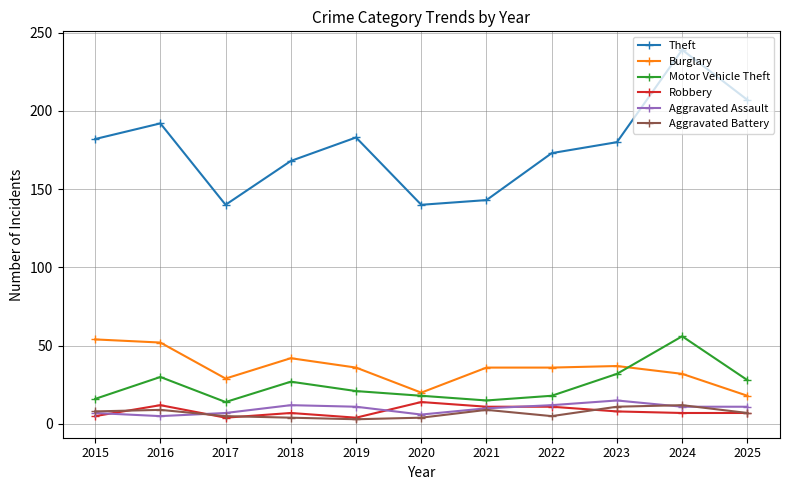

The Robbery series shows 4 at 2017. True or false?

True